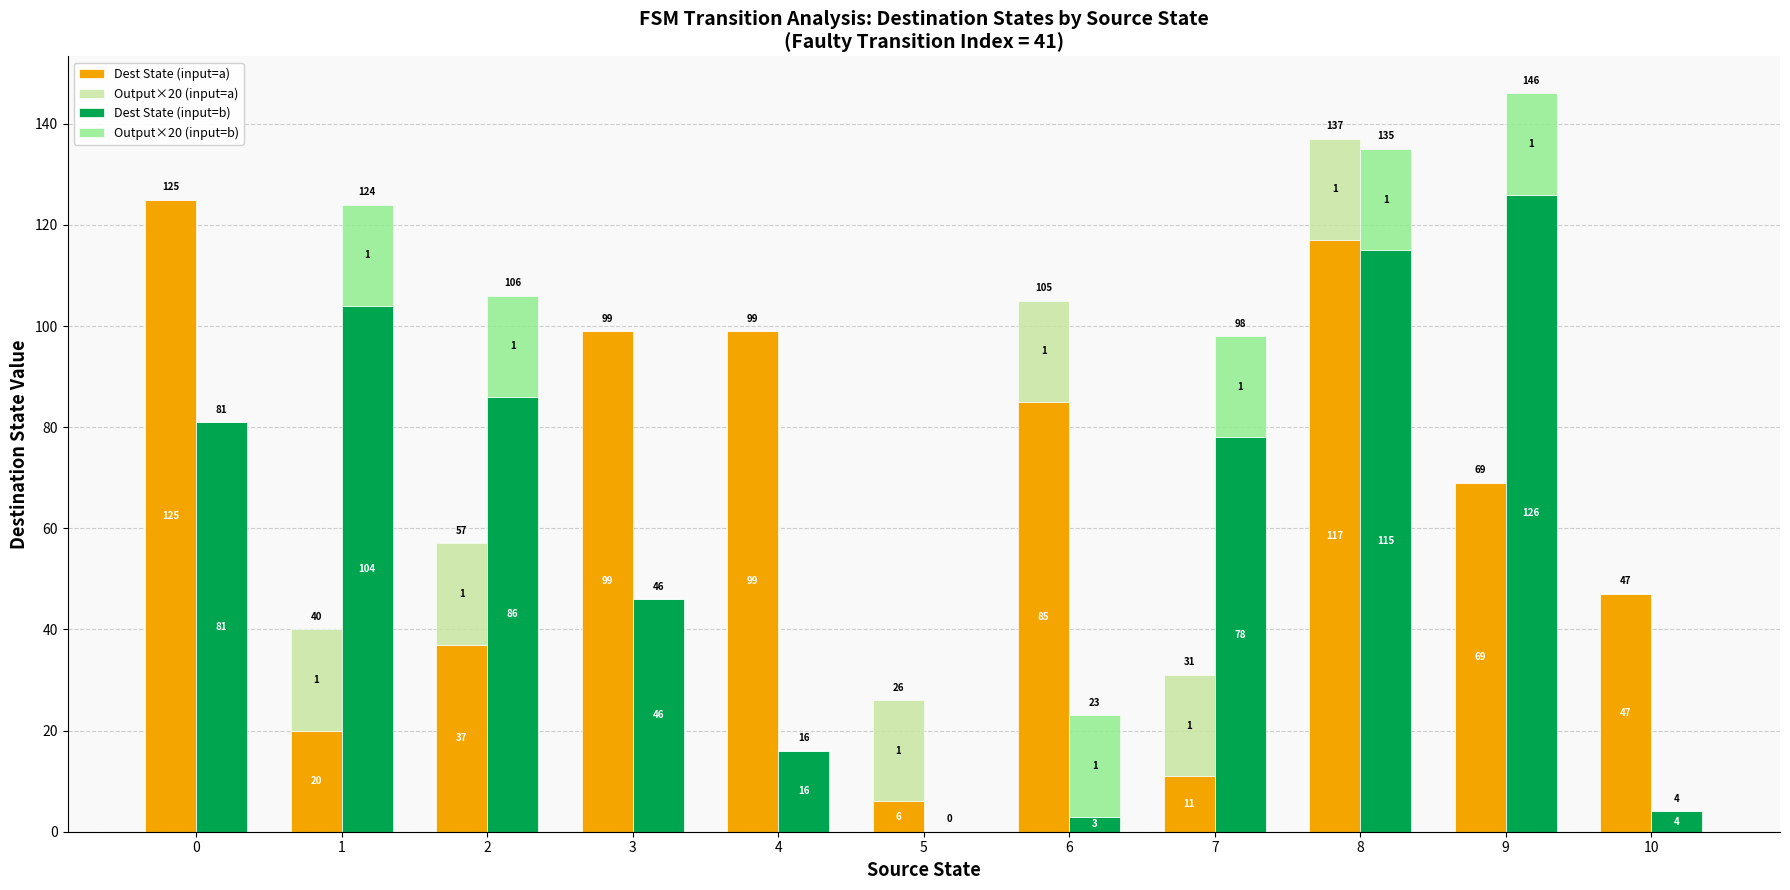

What is the average value of the Dest State (input=b) series?

60